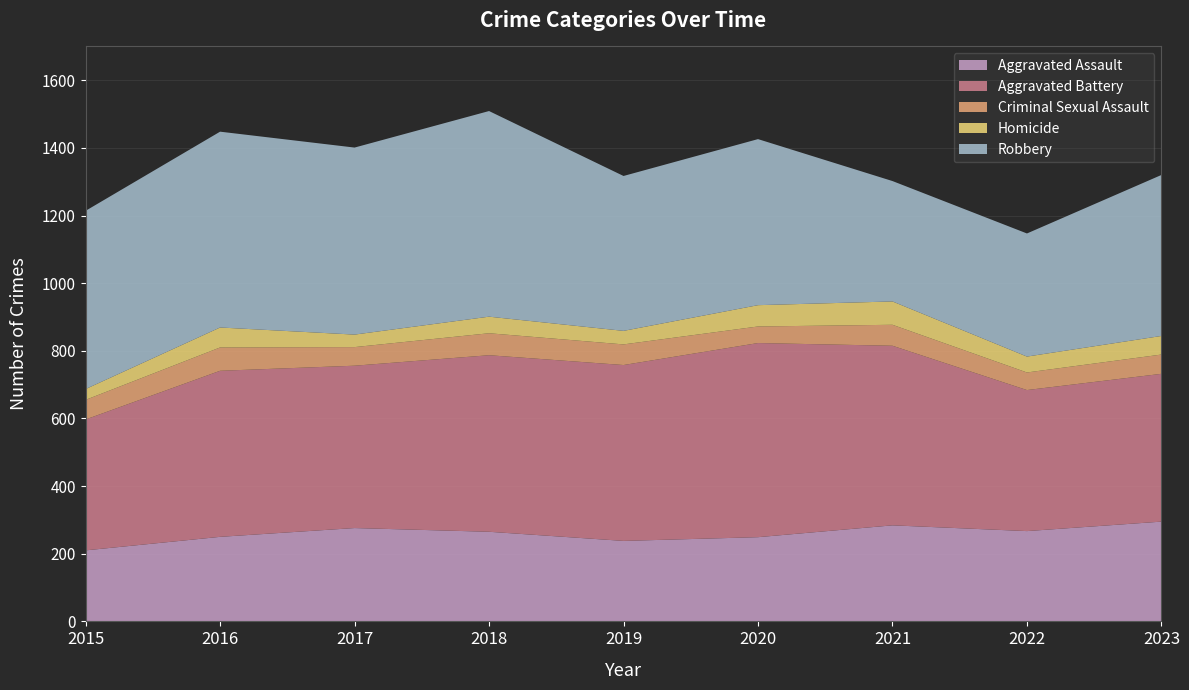

Reading right to left, transcribe all the data shown in this chart.

Aggravated Assault: 295	267	284	249	238	265	276	250	210
Aggravated Battery: 437	417	531	574	520	522	480	491	387
Criminal Sexual Assault: 57	52	62	49	61	65	55	69	58
Homicide: 55	47	69	63	40	49	37	59	32
Robbery: 476	364	356	491	458	608	553	579	527